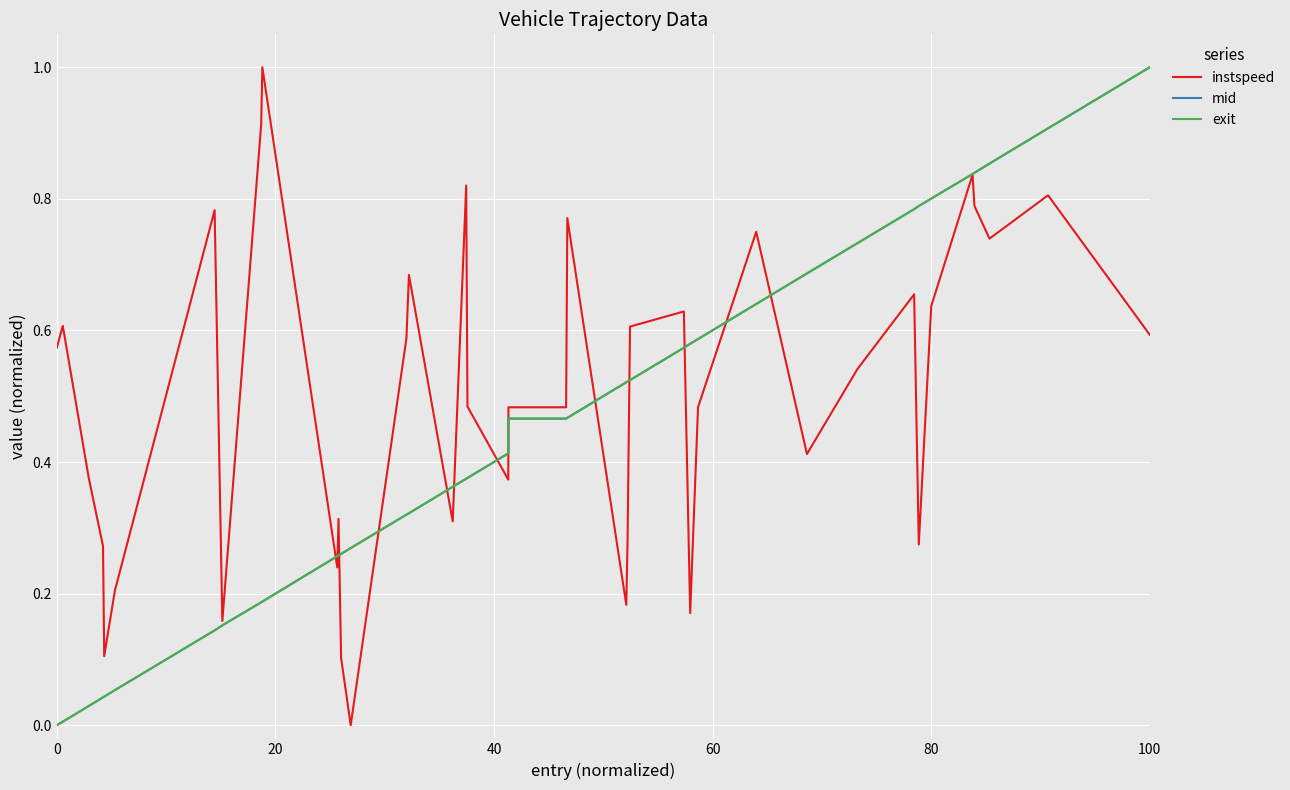

What is the greatest value displayed?

1.0